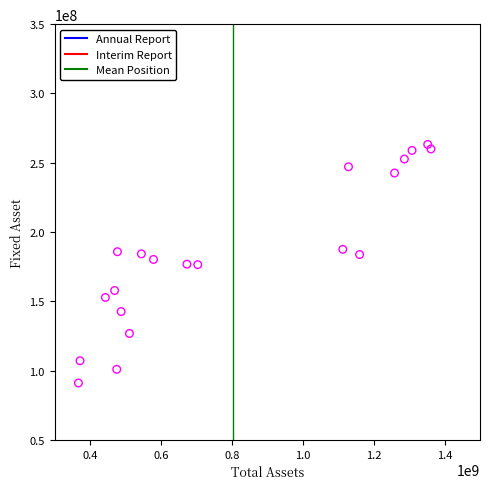

What is the range of X values (max minus min)?

994264915.1